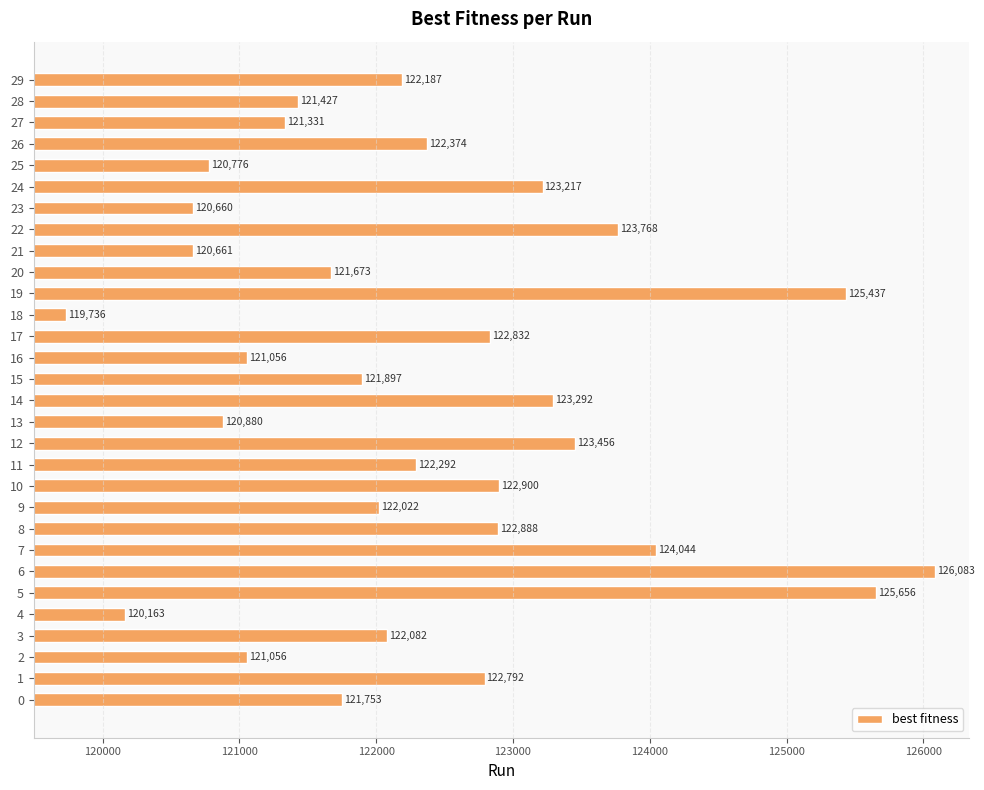

Read the value at 9.

122022.3